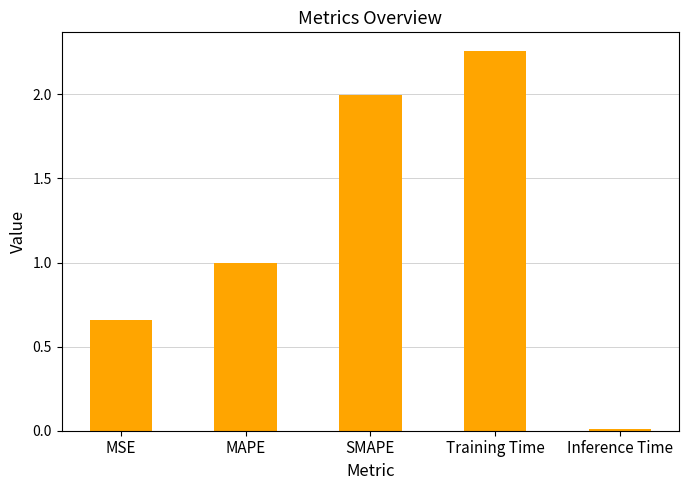

What position from the right is SMAPE?

3